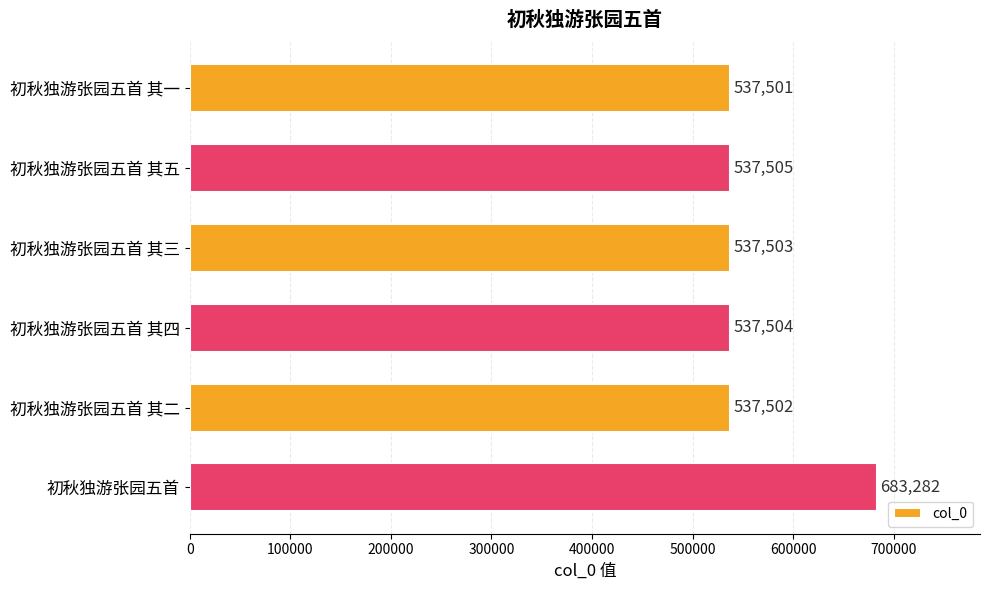

List the labels in order of value, largest first.

初秋独游张园五首, 初秋独游张园五首 其五, 初秋独游张园五首 其四, 初秋独游张园五首 其三, 初秋独游张园五首 其二, 初秋独游张园五首 其一